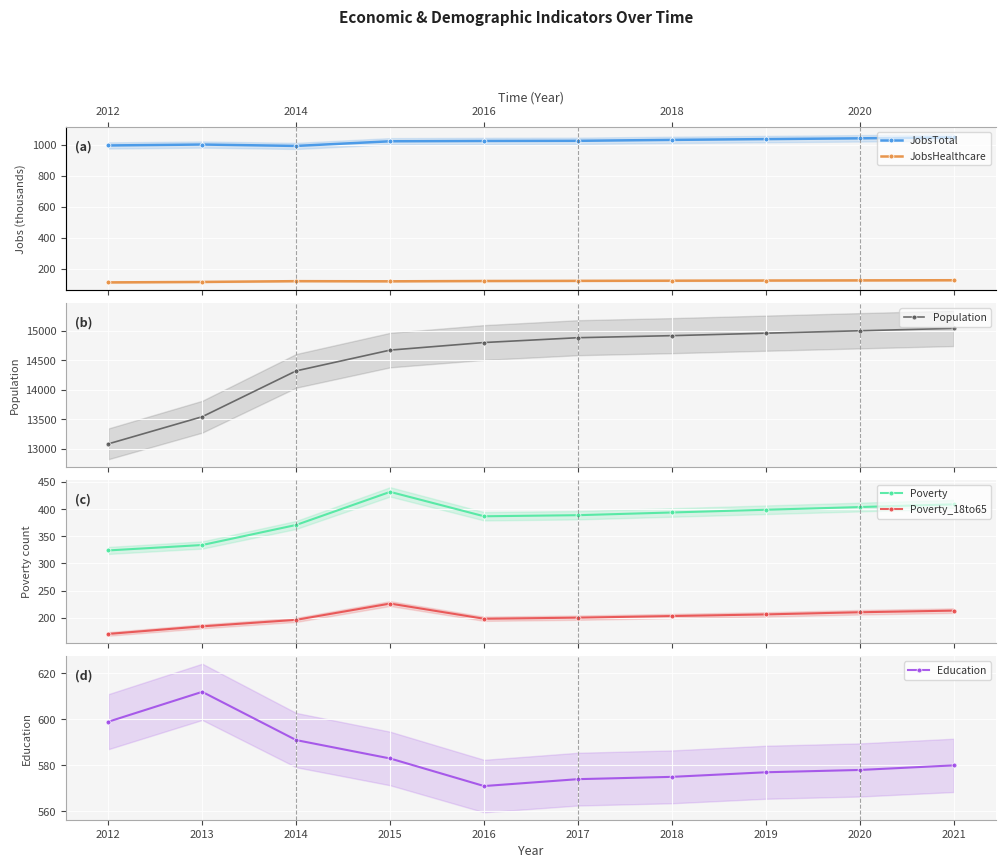

True or false: Poverty and Poverty_18to65 intersect in this chart.

False